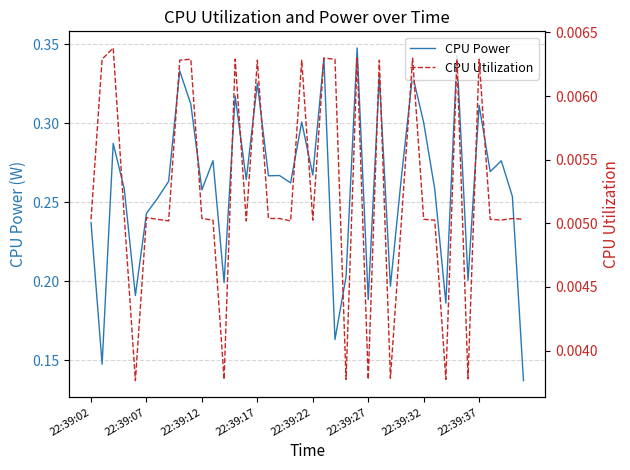

Which series has the largest total across all categories?

CPU Power